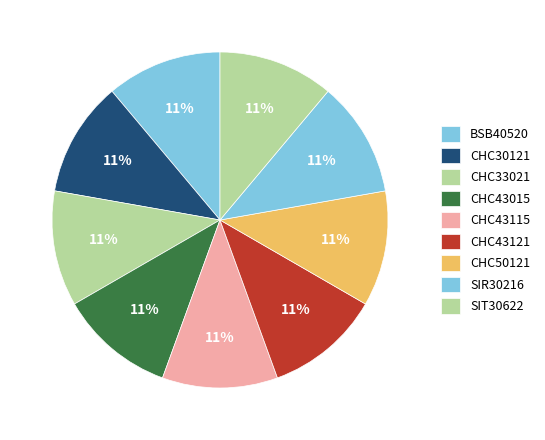

How many segments does this pie chart have?

9